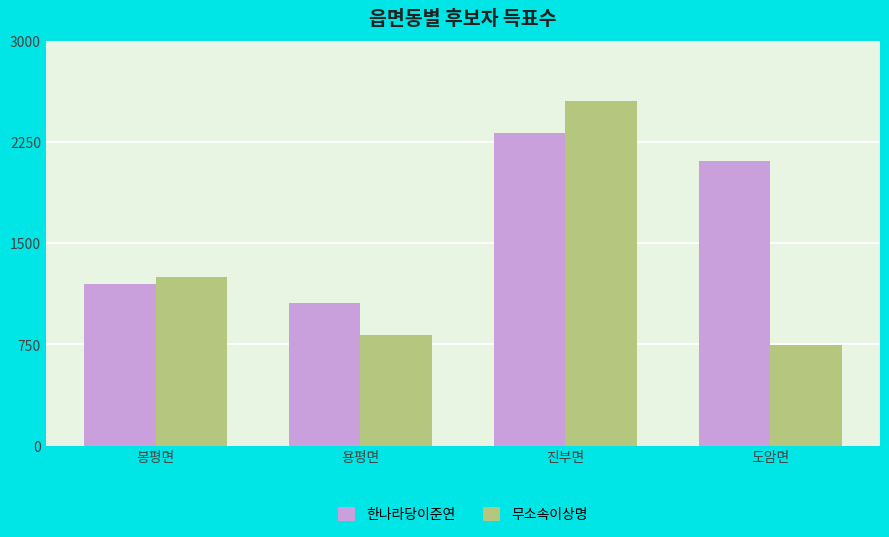

How many series are shown in this chart?

2